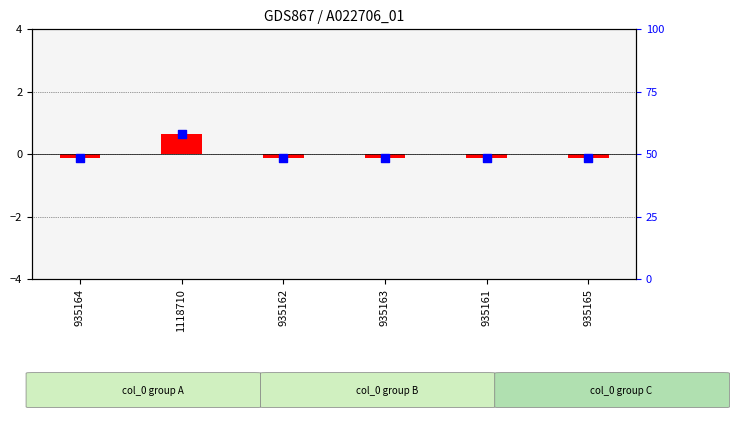

Which has a higher value, 935165 or 935162?

935165